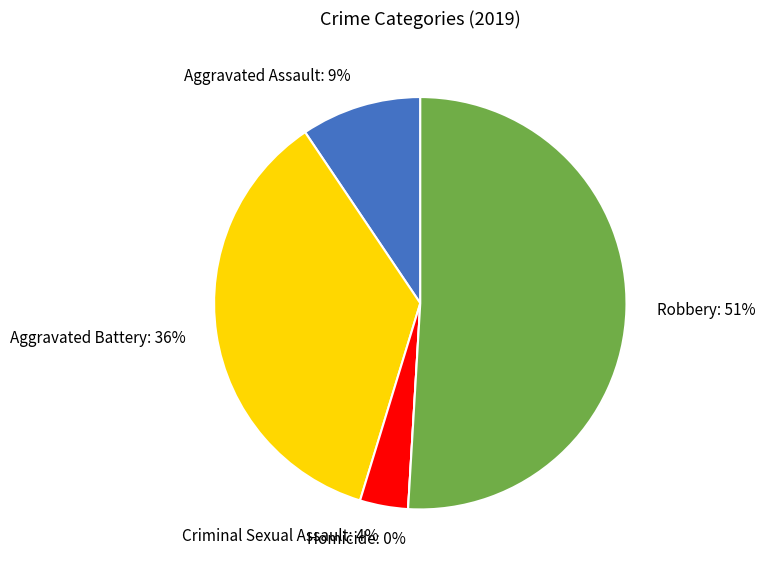

To the nearest percent, what is the difference between the largest and smallest slice percentages?

51%